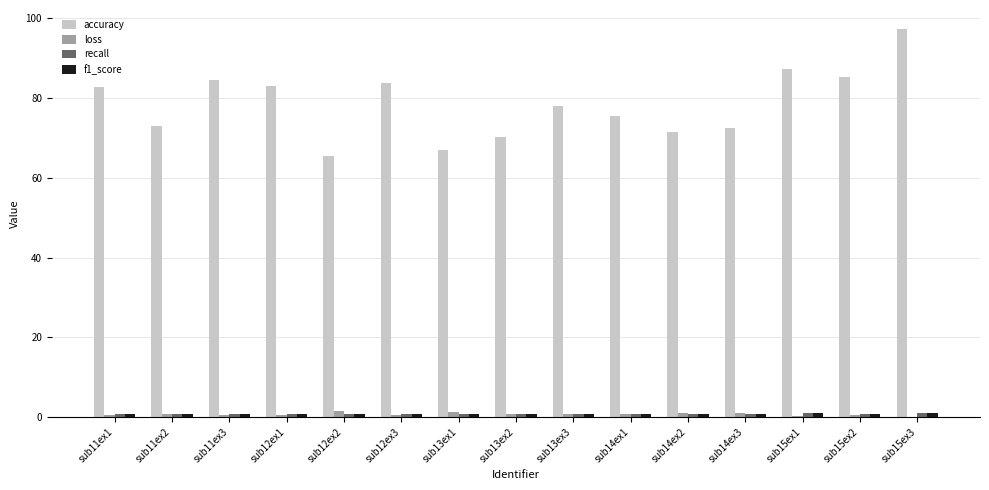

Which series changed the most between sub12ex2 and sub15ex3?

accuracy